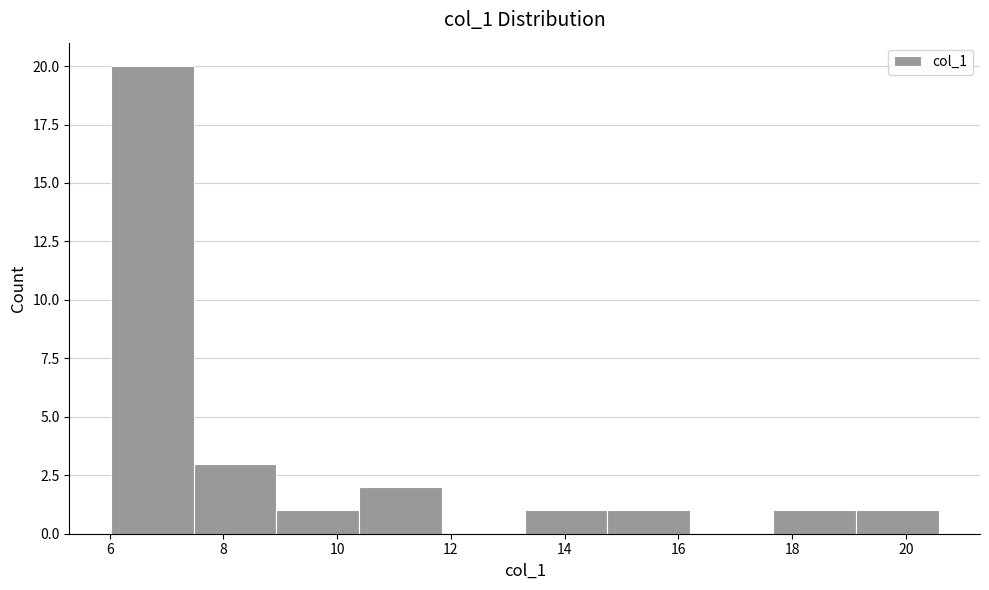

Reading left to right, transcribe this chart: for each bar, give the range it covers on the x-axis and its height. Neither the bar edges nor the heights are printed on the chart, so give them approximately, as read against the axes.

6.0 to 7.4: 20
7.4 to 9.0: 3
9.0 to 10.4: 1
10.4 to 11.8: 2
11.8 to 13.2: 0
13.2 to 14.8: 1
14.8 to 16.2: 1
16.2 to 17.6: 0
17.6 to 19.2: 1
19.2 to 20.6: 1